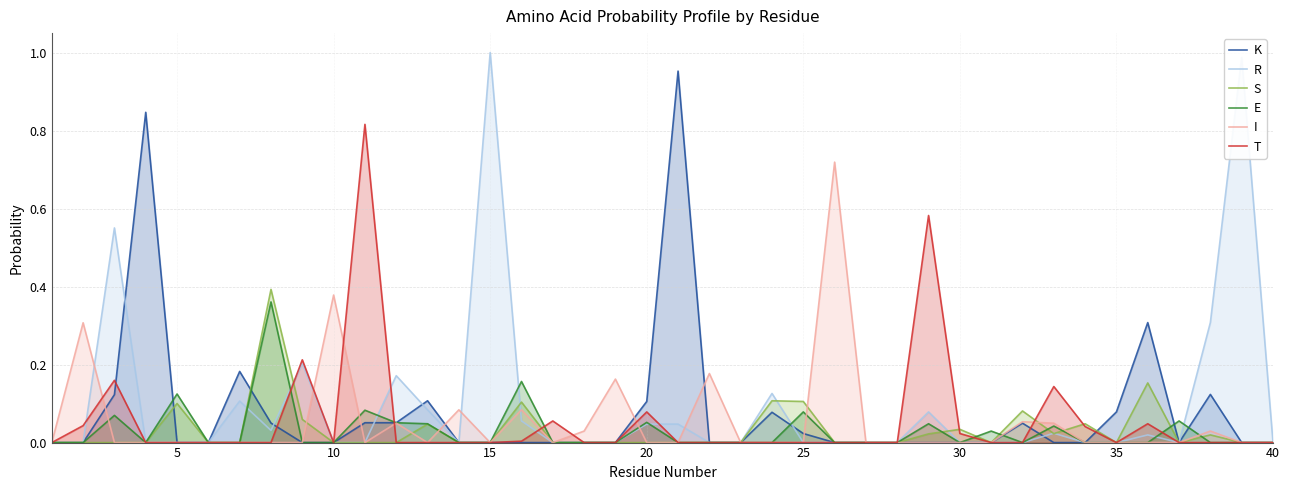

Which series has the widest spread of values?

R